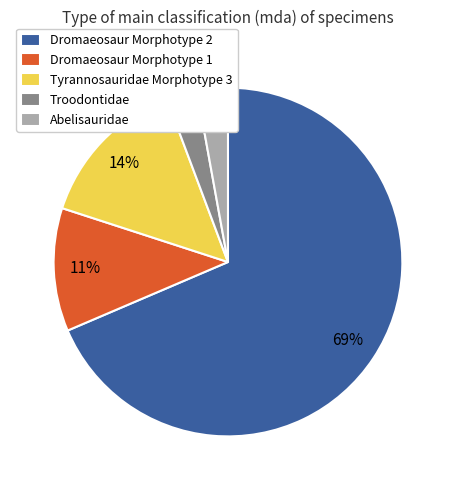

To the nearest percent, what is the difference between the largest and smallest slice percentages?

66%